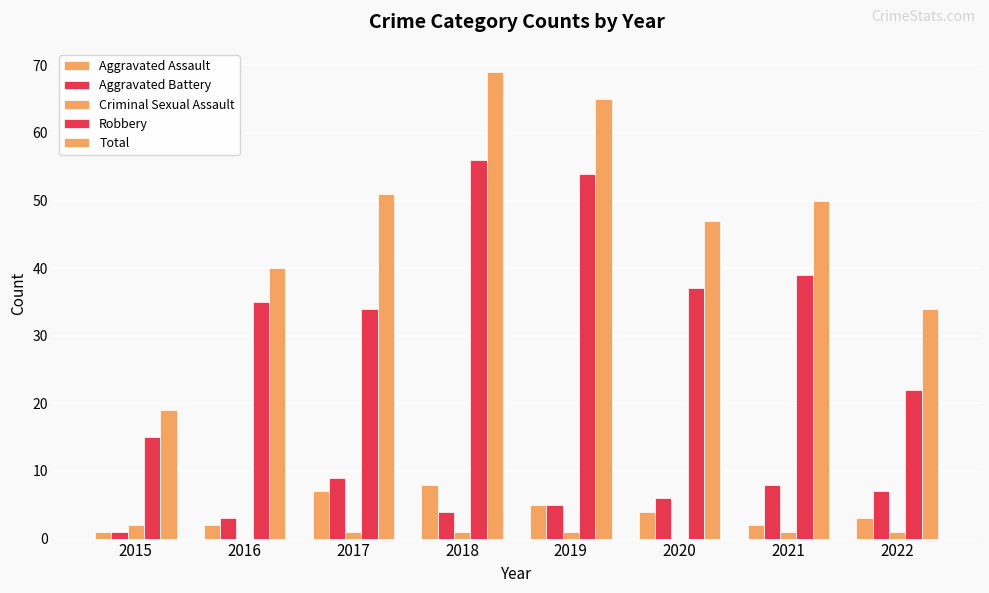

How many data points does each series have?

8